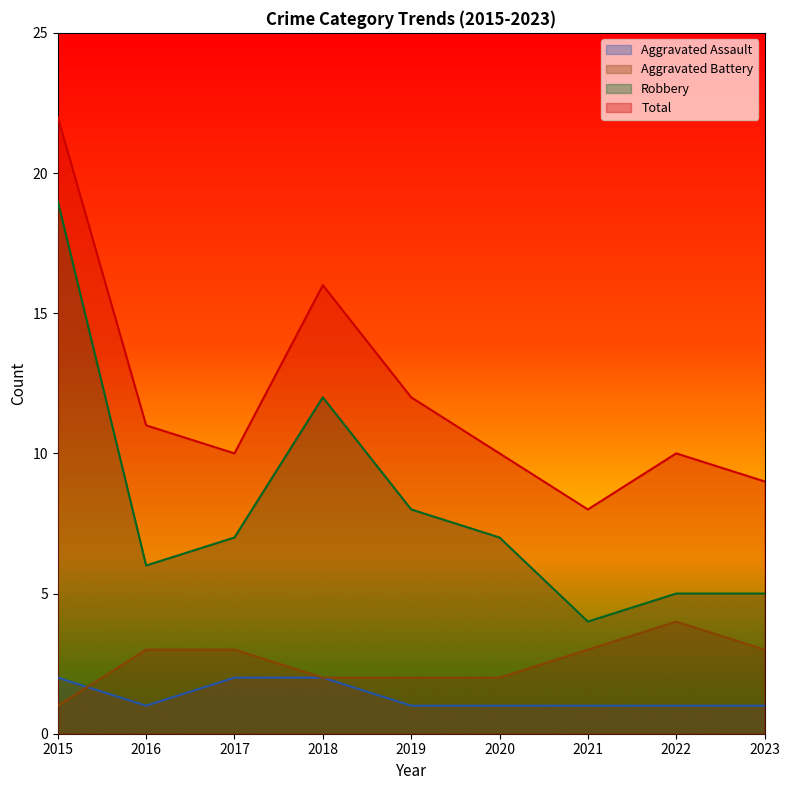

True or false: Robbery and Aggravated Assault cross at least once.

False